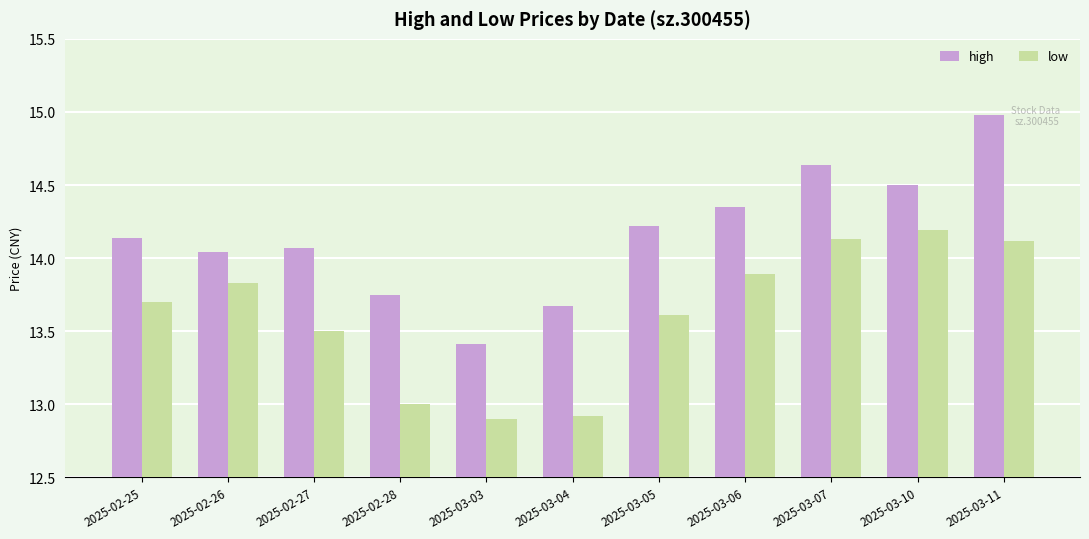

Which series changed the most between 2025-02-27 and 2025-03-11?

high